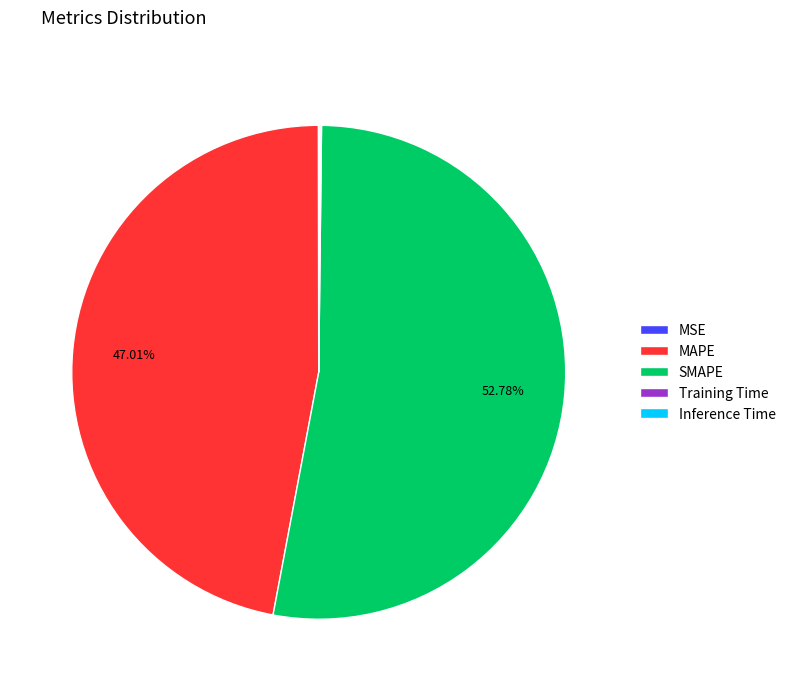

To the nearest percent, what percentage of the pie is SMAPE?

53%